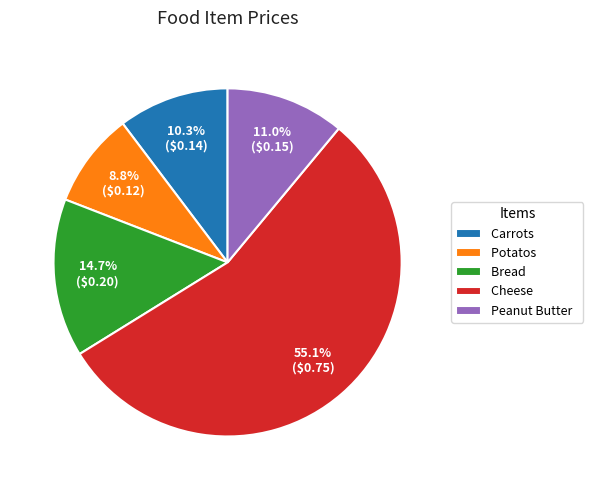

What is the majority slice?

Cheese